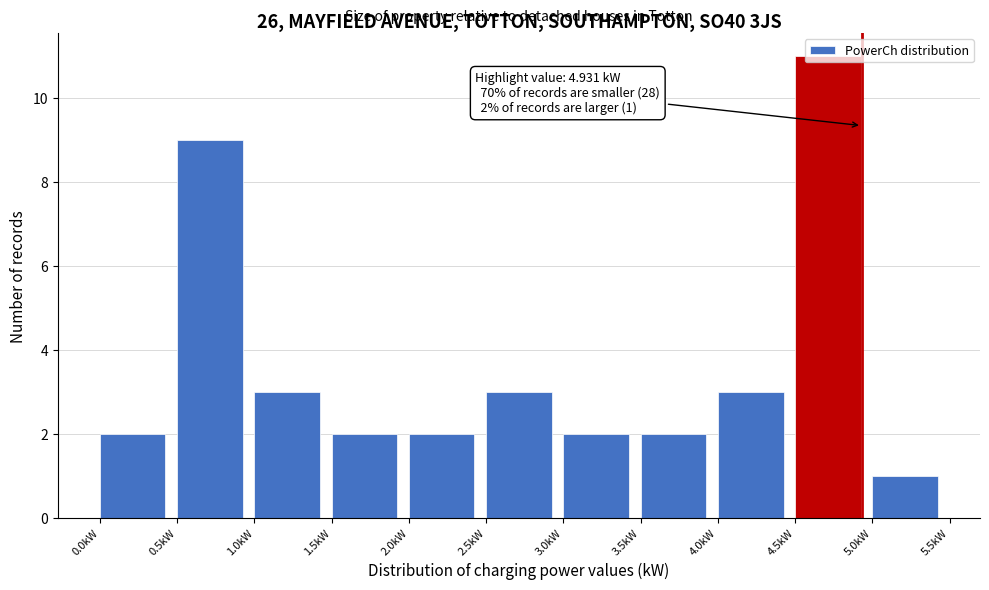

Over which range of the x-axis is the bar tallest?

4.5 to 5.0